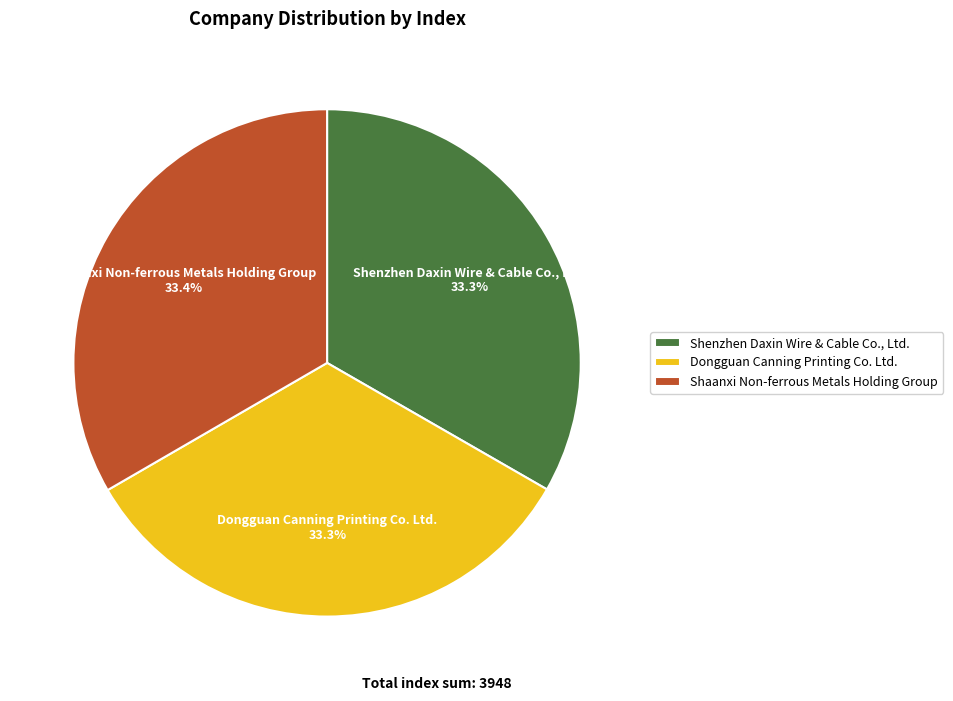

To the nearest percent, what is the average slice percentage?

33%